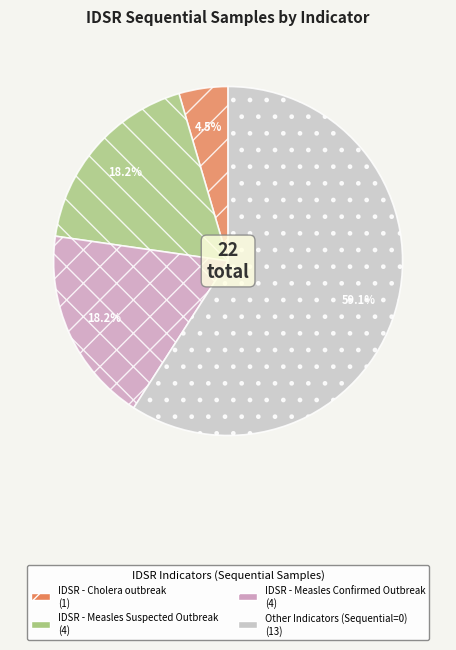

To the nearest percent, what is the difference between the largest and smallest slice percentages?

55%